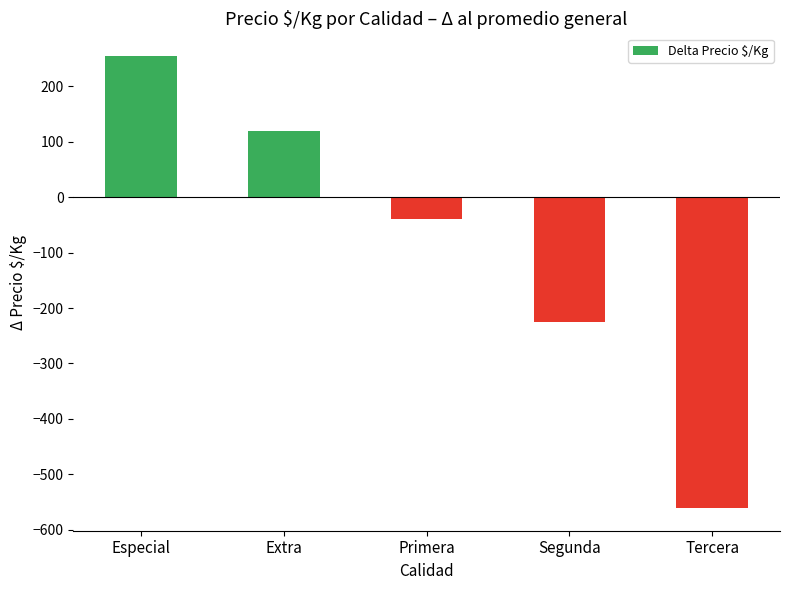

Between Segunda and Tercera, which is larger?

Segunda